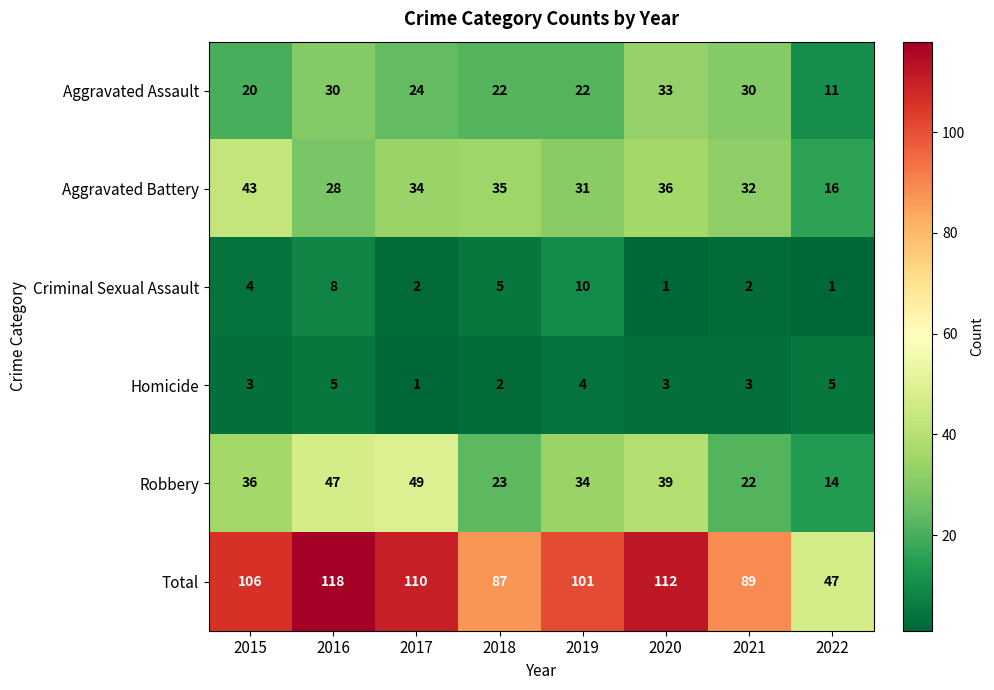

Between 2017 and 2018, which series saw the biggest shift?

Robbery